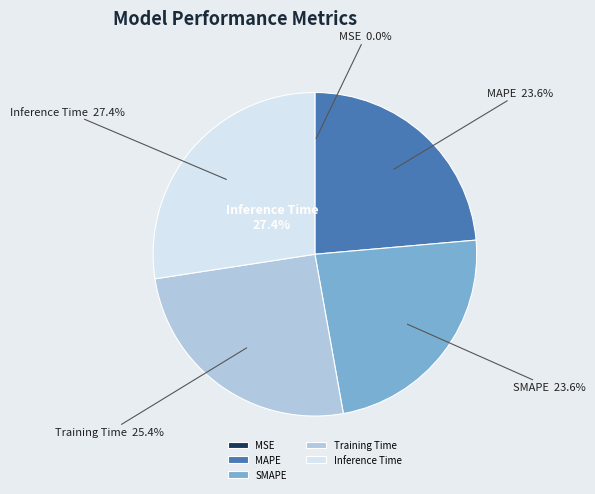

Rank the categories by value from highest to lowest.

Inference Time, Training Time, MAPE, SMAPE, MSE